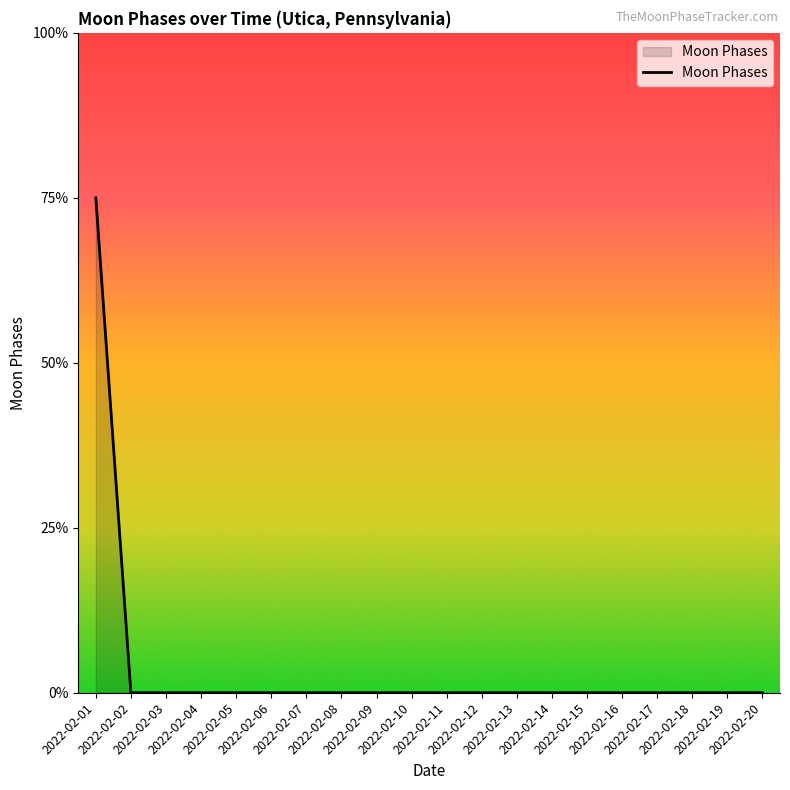

Does the chart have visible grid lines?

No